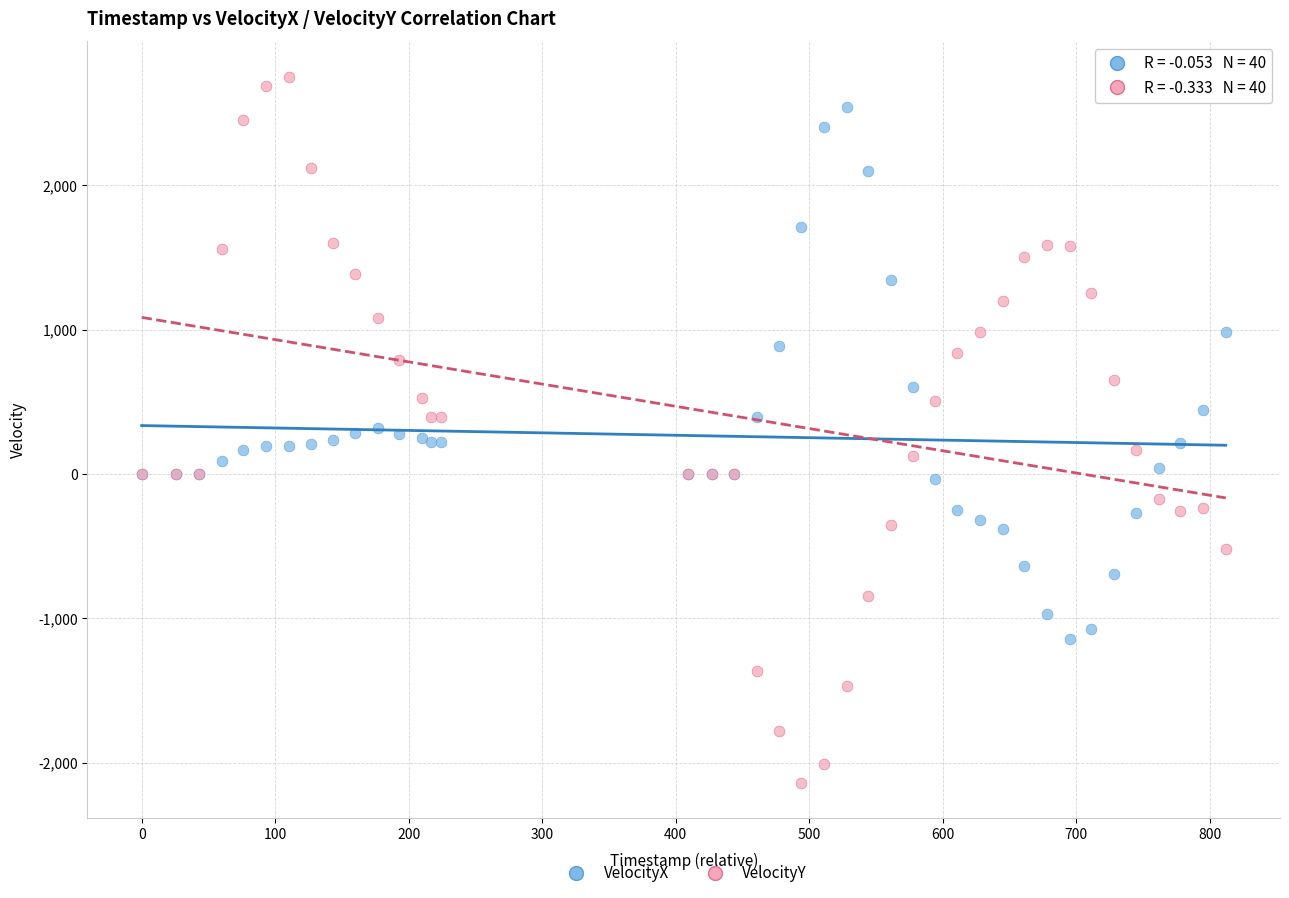

Which series has the widest spread of Y values?

VelocityY